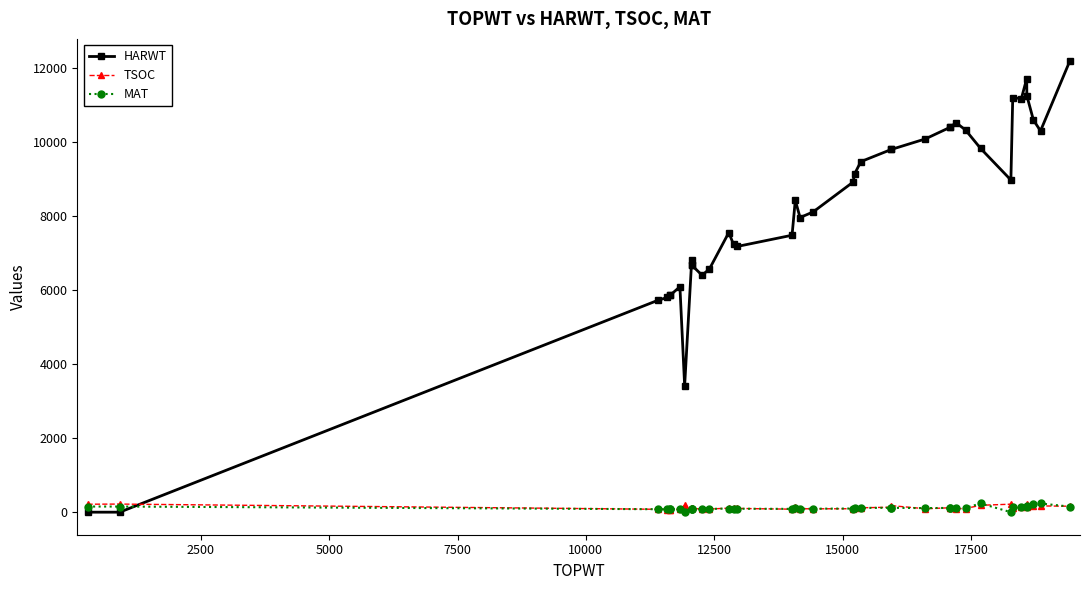

Is the value of MAT at 23 greater than the value of TSOC at 13?

Yes